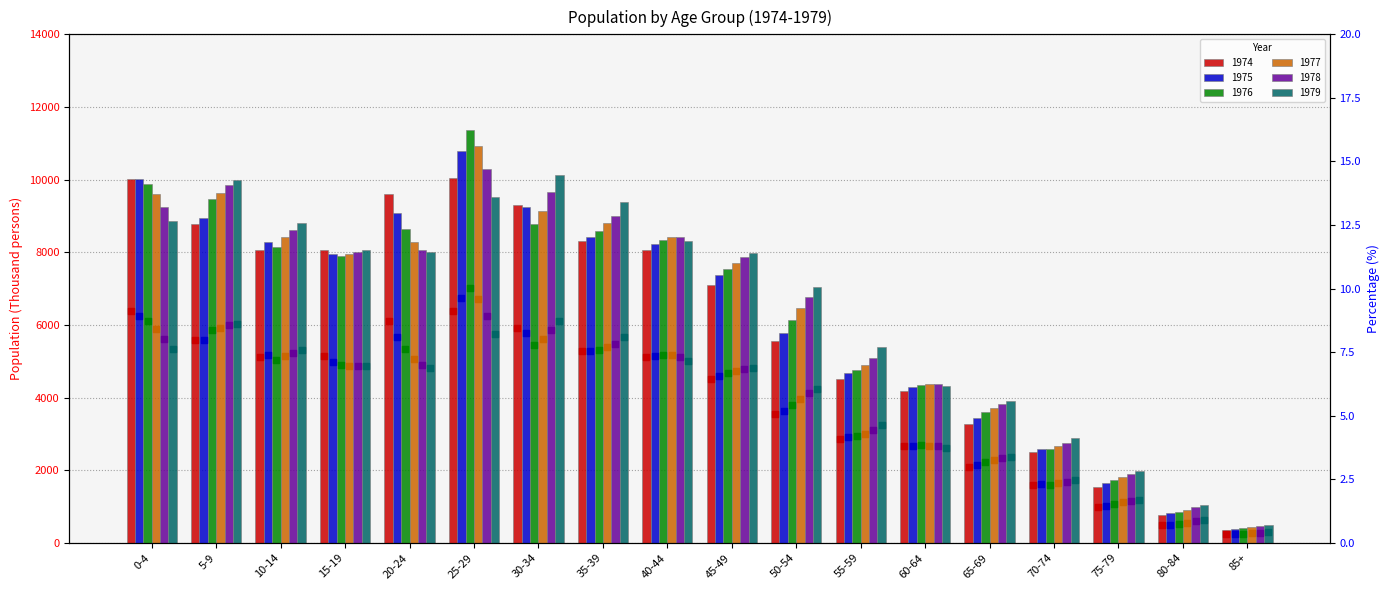

Which series contains the highest Y value?

1976 %